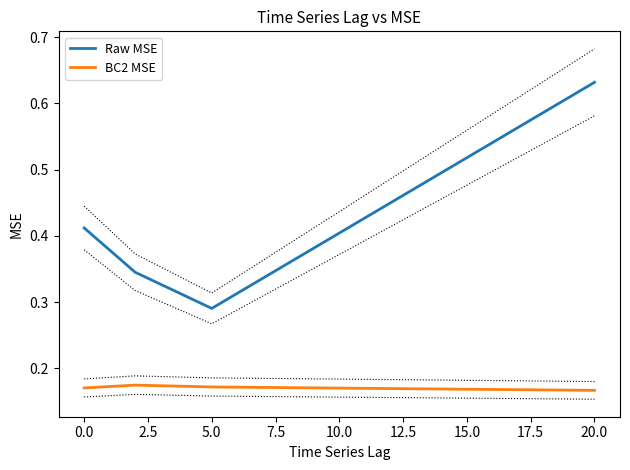

How many distinct data groups are displayed?

2